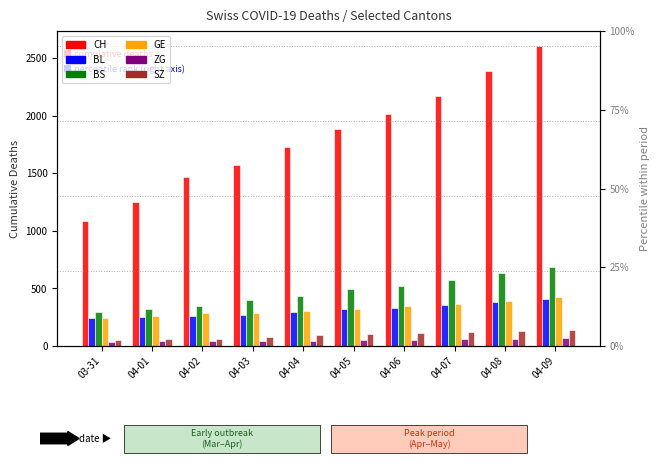

Count the number of data series in this chart.

6